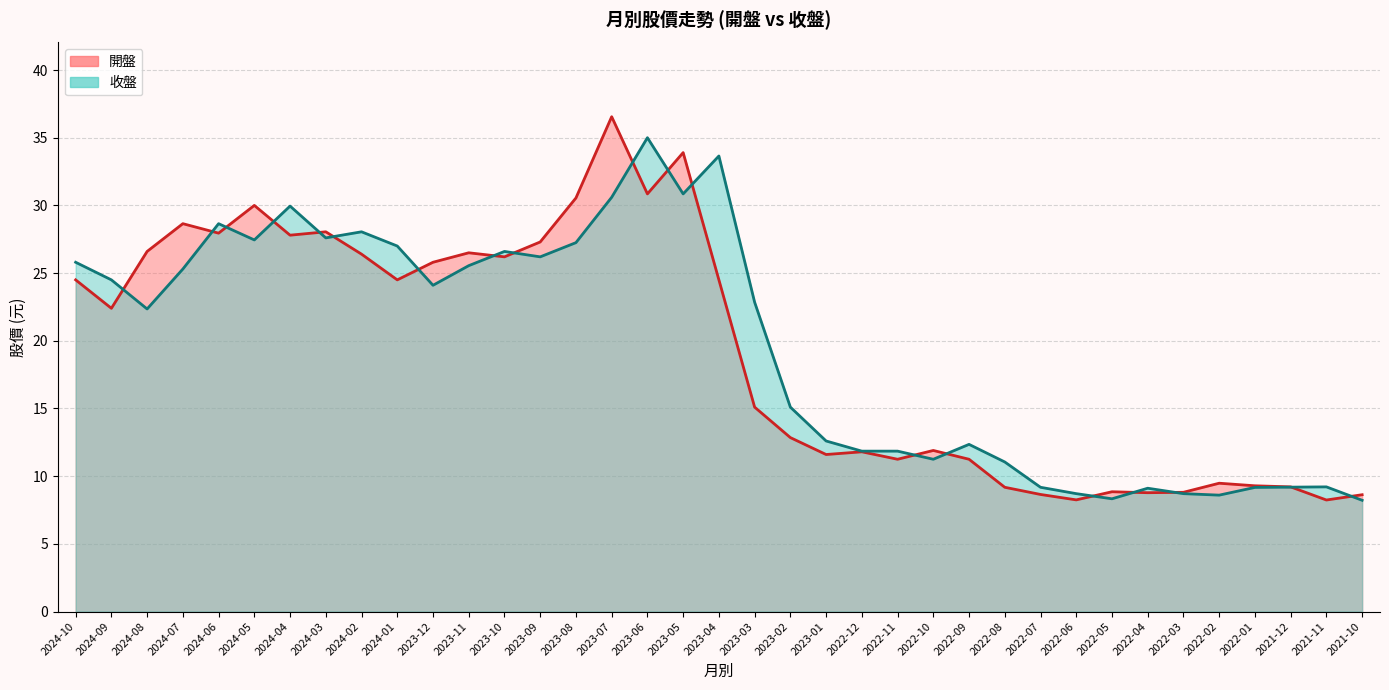

Where is the first local minimum for 收盤?

2024-08